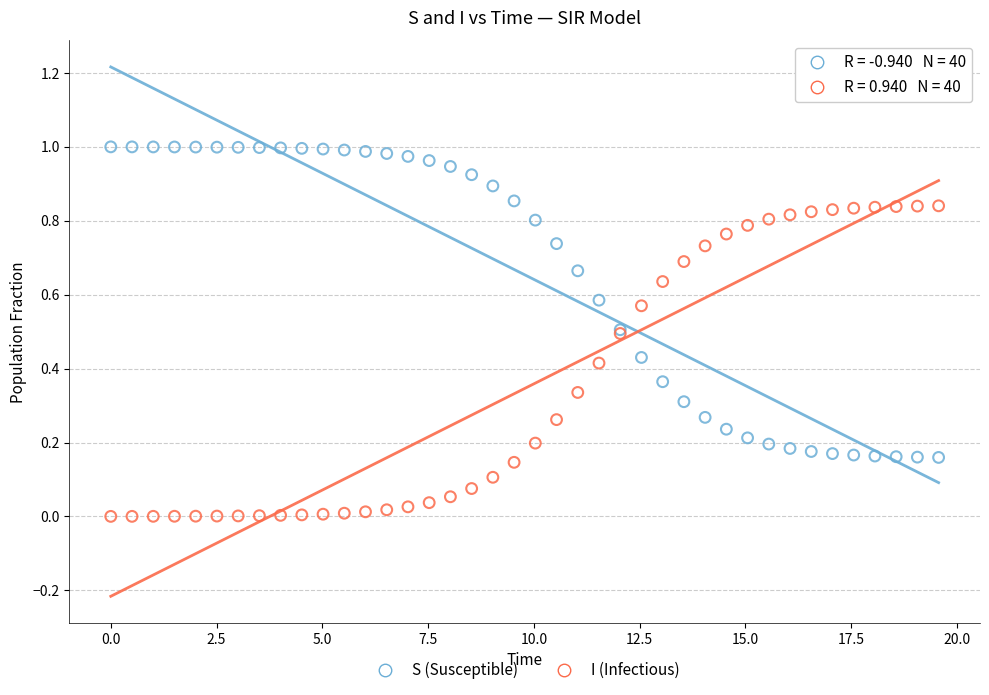

What is the X range (max minus min) for the scatter plot?

19.6